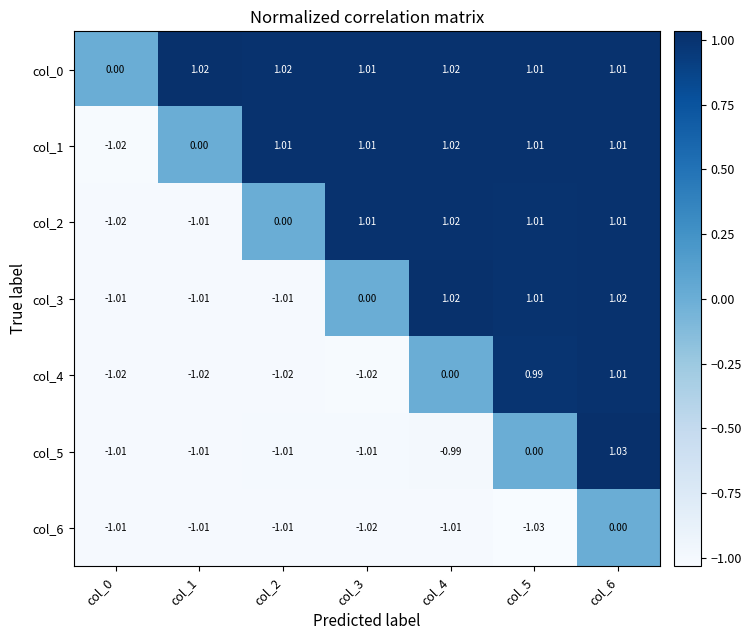

Is the value of col_3 at col_0 greater than the value of col_2 at col_2?

No